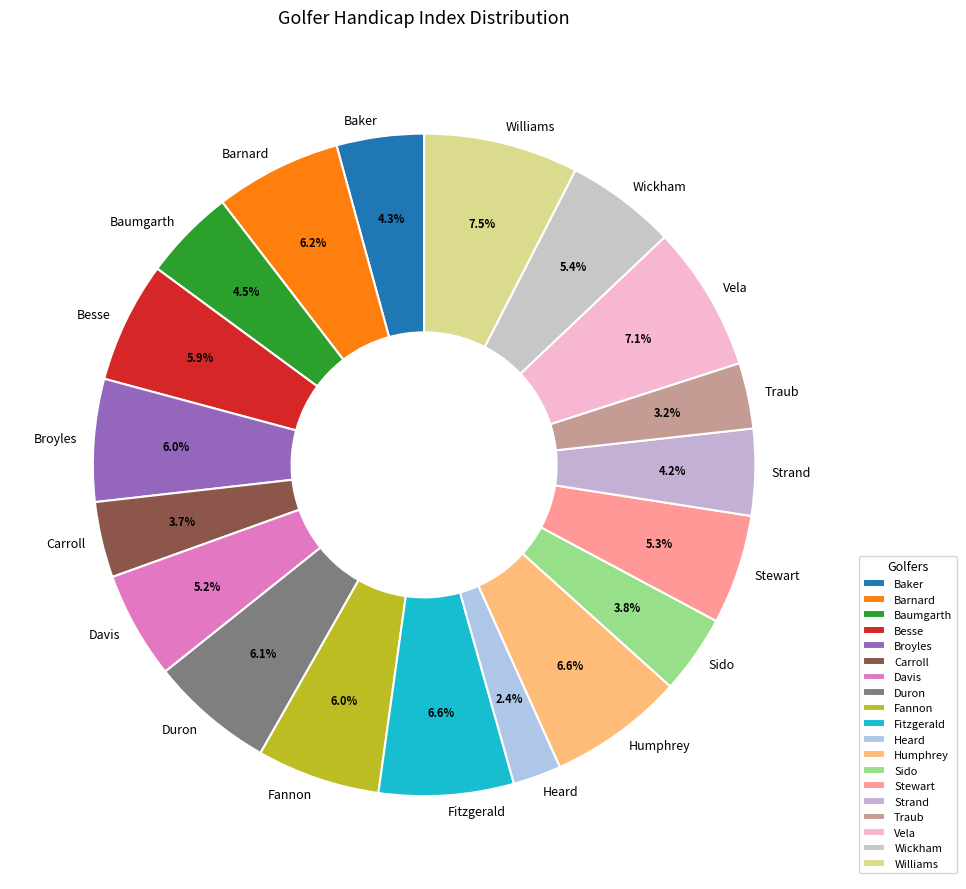

To the nearest percent, what is the difference between the largest and smallest slice percentages?

5%